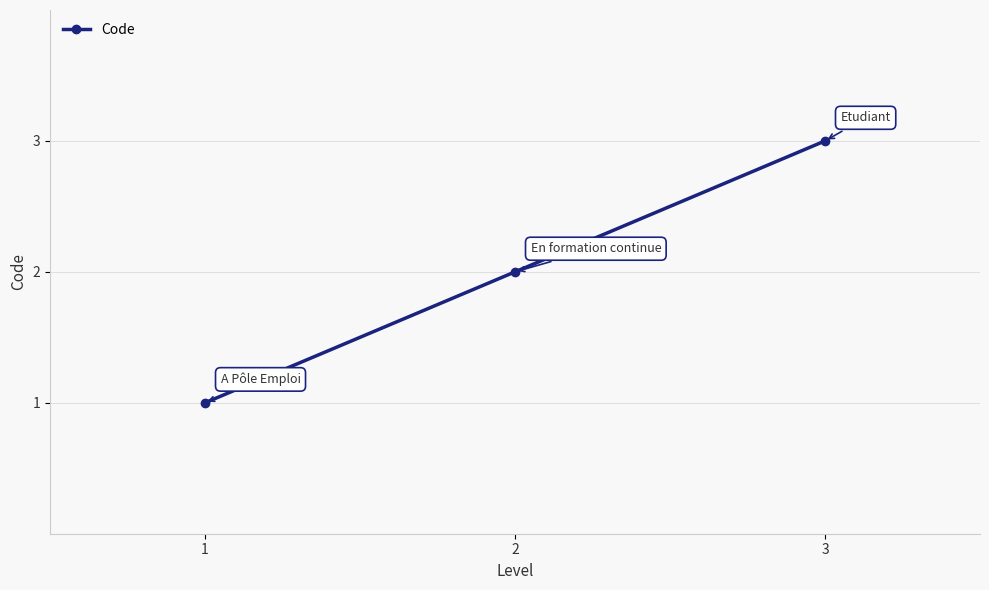

Reading right to left, what are all the values shown in this chart?

3	2	1